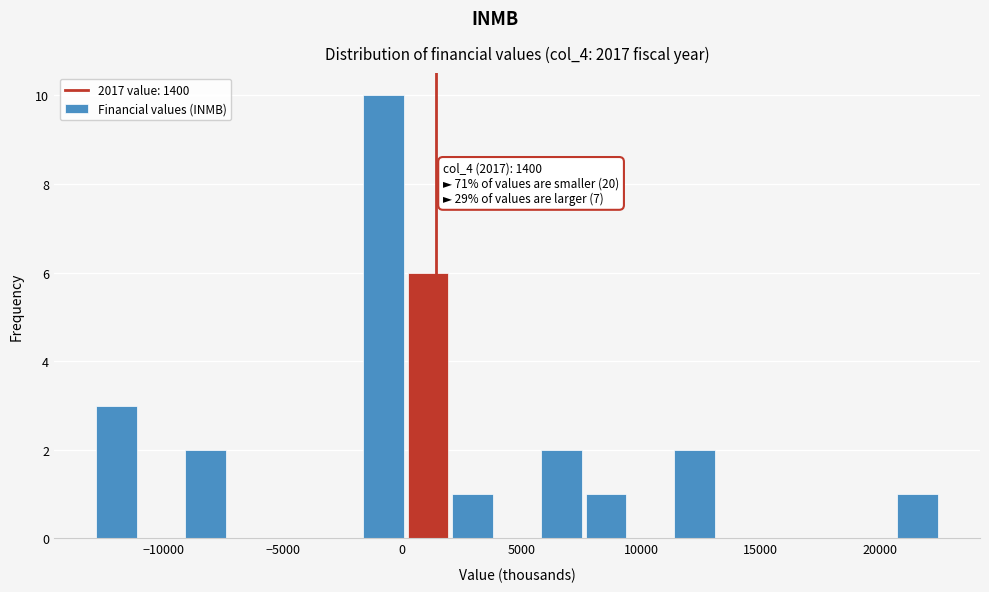

Read against the x-axis, roughly where is the centre of the tallest bar?

-1000